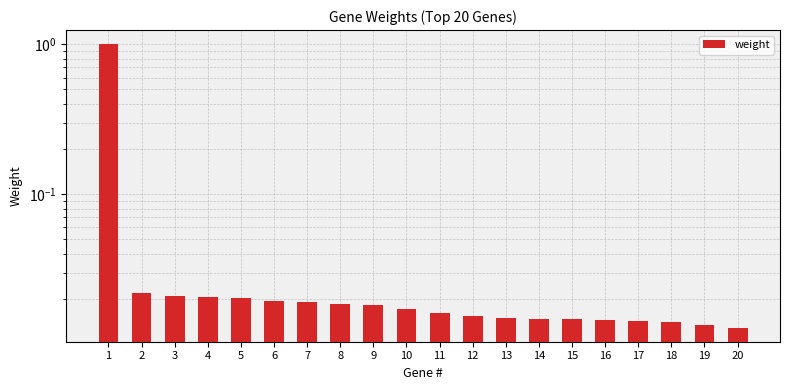

True or false: the data shows 0.0 at 11.

True